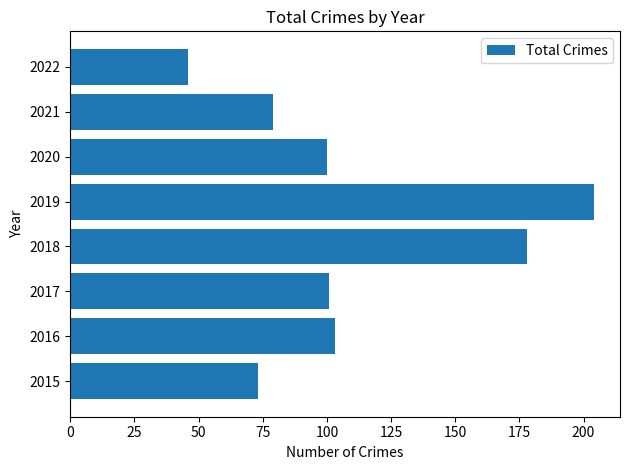

Read the value at 2022.

46